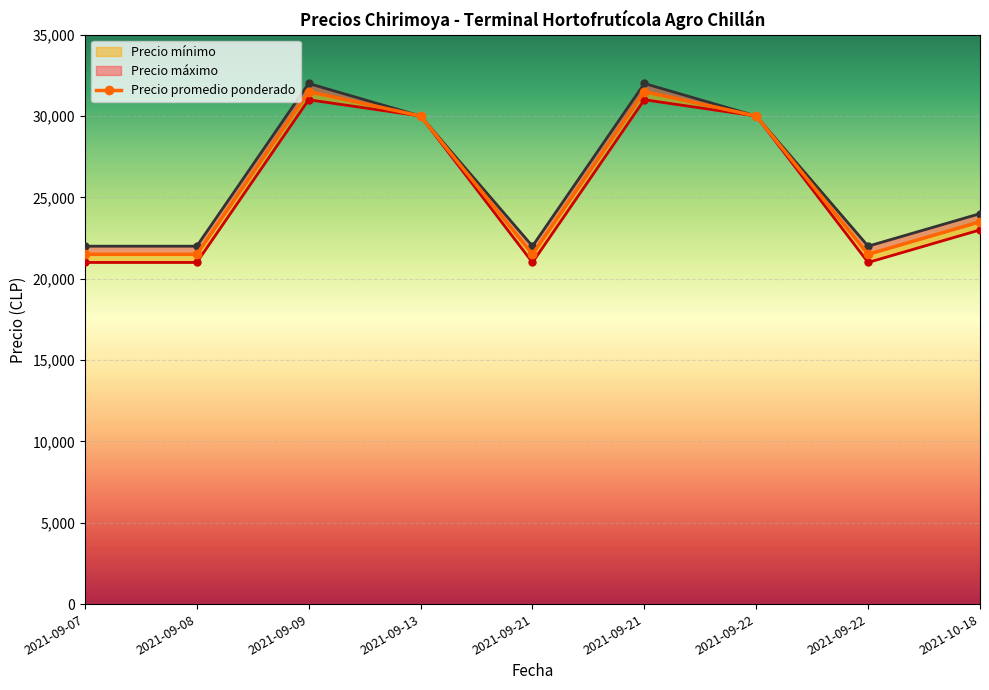

Is it true that Precio máximo equals 22000 at 2021-09-07?

True